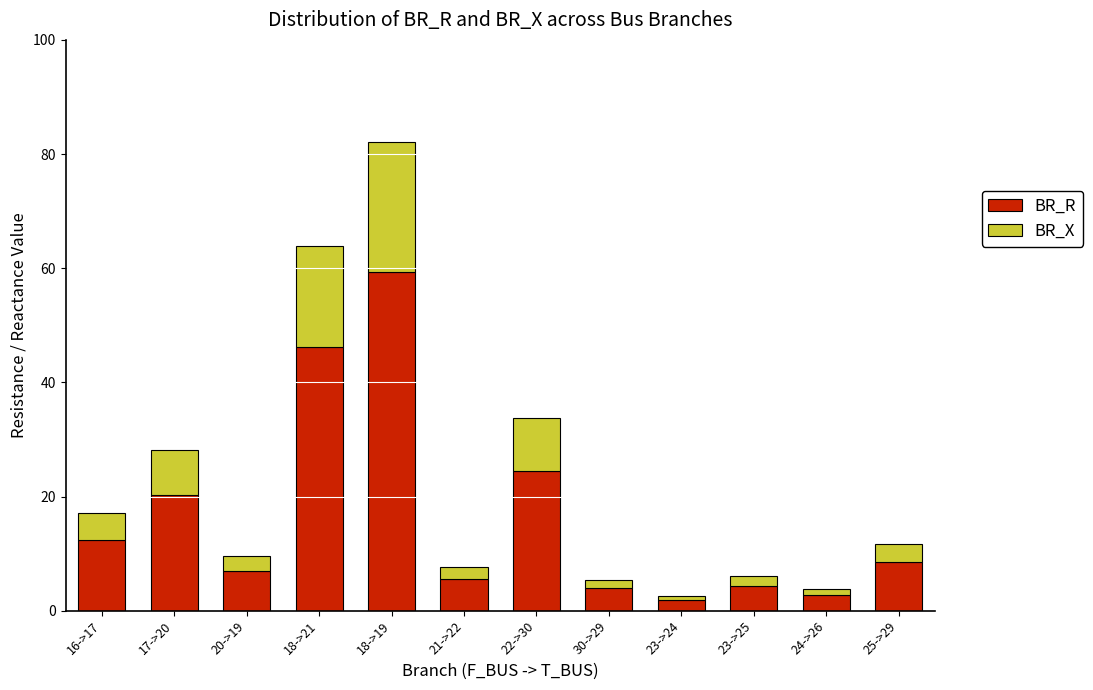

What is the sum of all BR_R values?

196.2